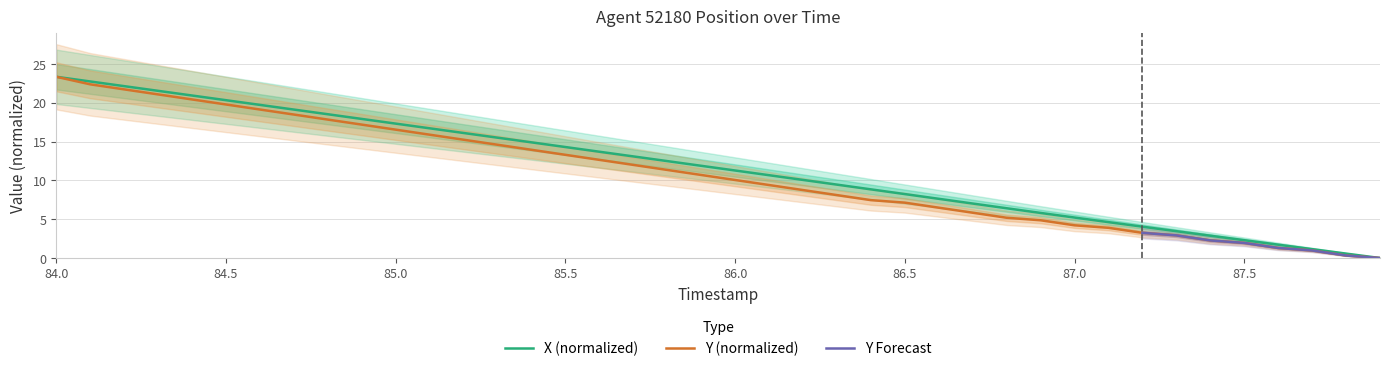

How many categories are shown in the chart?

40